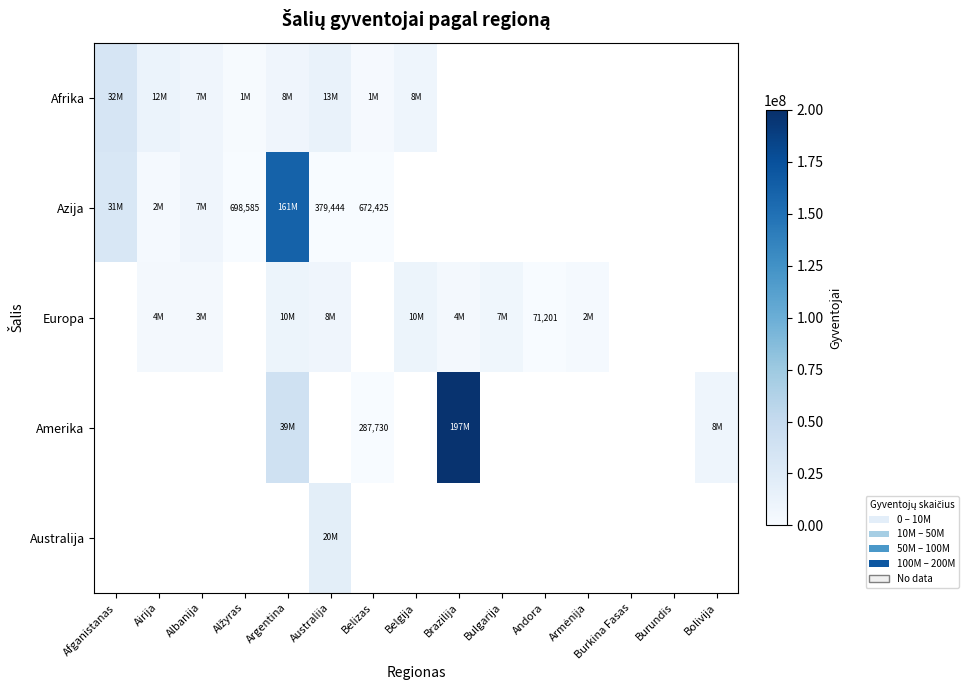

What is the difference between the maximum and minimum values in the Afrika series?

31488062.0